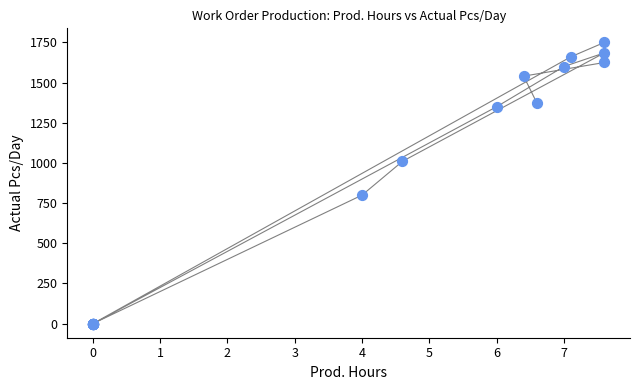

What Y value in the scatter plot is closest to 875?

800